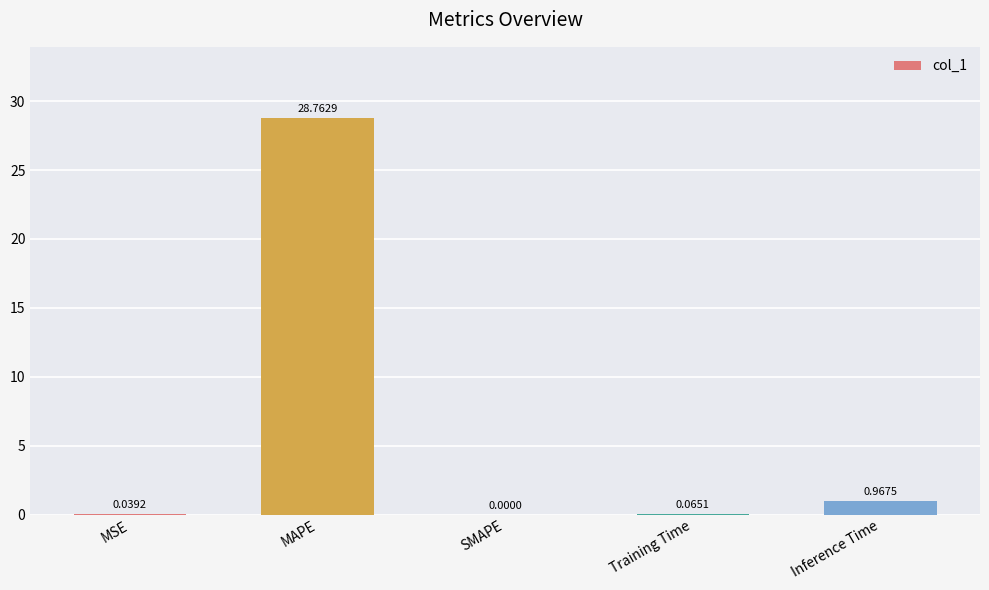

Is it true that the value at MAPE is 28.8?

True